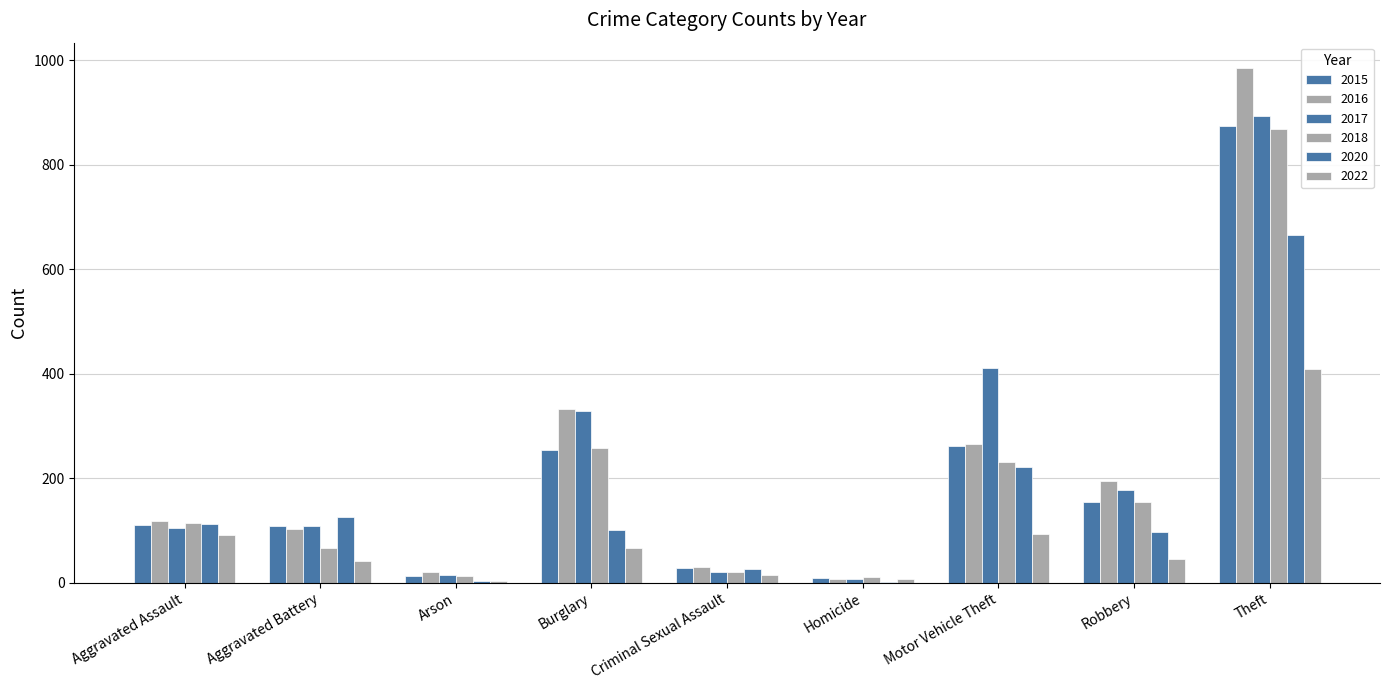

Reading right to left, list all the values displayed in this chart.

2015: Theft=874	Robbery=154	Motor Vehicle Theft=261	Homicide=9	Criminal Sexual Assault=28	Burglary=254	Arson=13	Aggravated Battery=108	Aggravated Assault=110
2016: Theft=984	Robbery=194	Motor Vehicle Theft=265	Homicide=7	Criminal Sexual Assault=30	Burglary=333	Arson=20	Aggravated Battery=102	Aggravated Assault=118
2017: Theft=892	Robbery=178	Motor Vehicle Theft=411	Homicide=8	Criminal Sexual Assault=21	Burglary=329	Arson=14	Aggravated Battery=108	Aggravated Assault=105
2018: Theft=868	Robbery=155	Motor Vehicle Theft=231	Homicide=10	Criminal Sexual Assault=21	Burglary=257	Arson=12	Aggravated Battery=67	Aggravated Assault=115
2020: Theft=666	Robbery=97	Motor Vehicle Theft=222	Homicide=2	Criminal Sexual Assault=27	Burglary=100	Arson=4	Aggravated Battery=126	Aggravated Assault=113
2022: Theft=409	Robbery=46	Motor Vehicle Theft=94	Homicide=8	Criminal Sexual Assault=15	Burglary=66	Arson=4	Aggravated Battery=42	Aggravated Assault=92